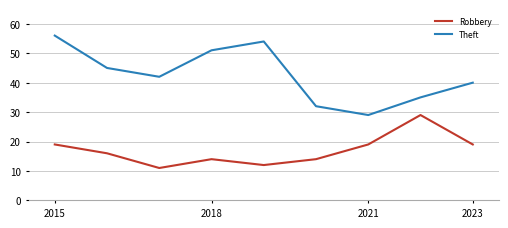

Reading right to left, what are all the values shown in this chart?

Robbery: 19	29	19	14	12	14	11	16	19
Theft: 40	35	29	32	54	51	42	45	56